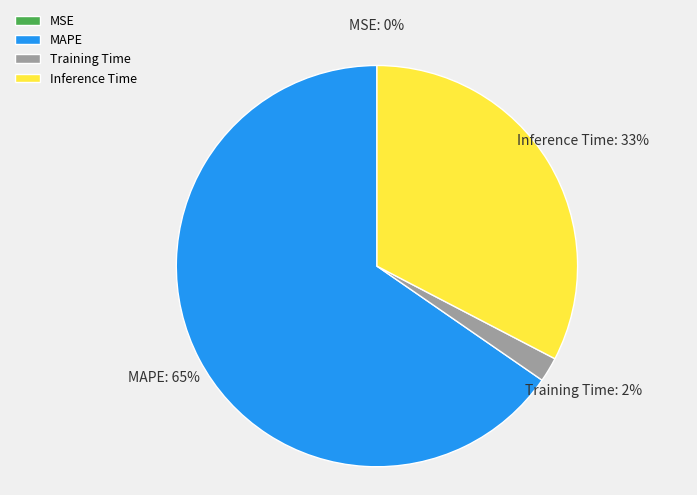

Is there any slice that represents more than half of the pie?

Yes